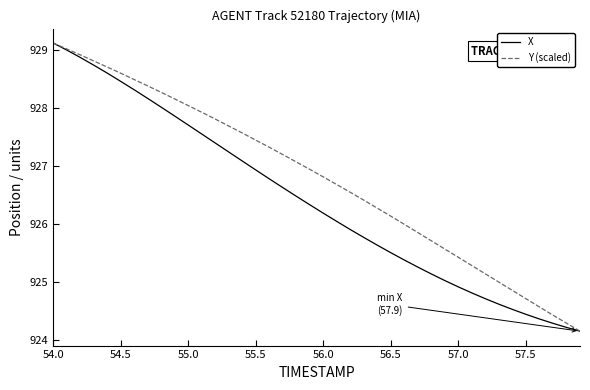

At how many categories does at least one series exceed 928?

11